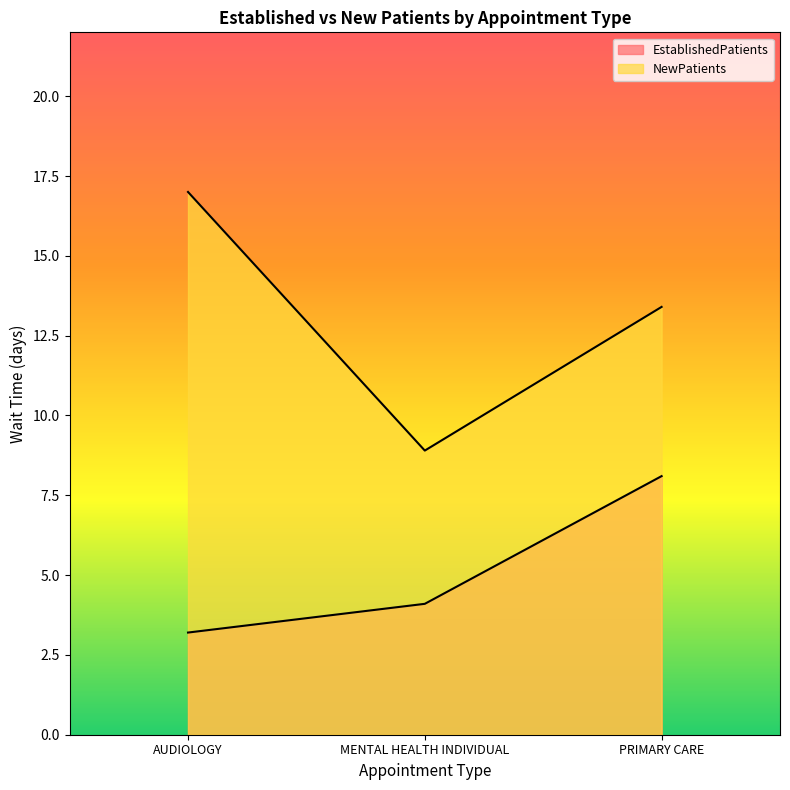

What is the label of the 3rd point from the right?

AUDIOLOGY